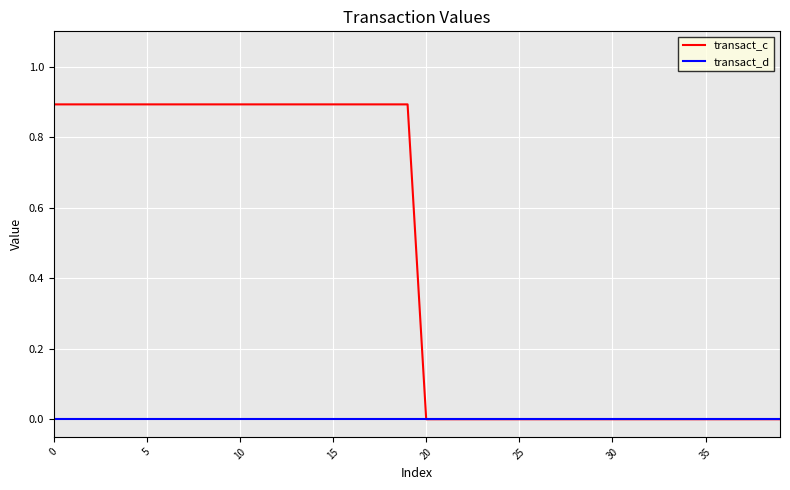

Which series has the largest range (max minus min)?

transact_c